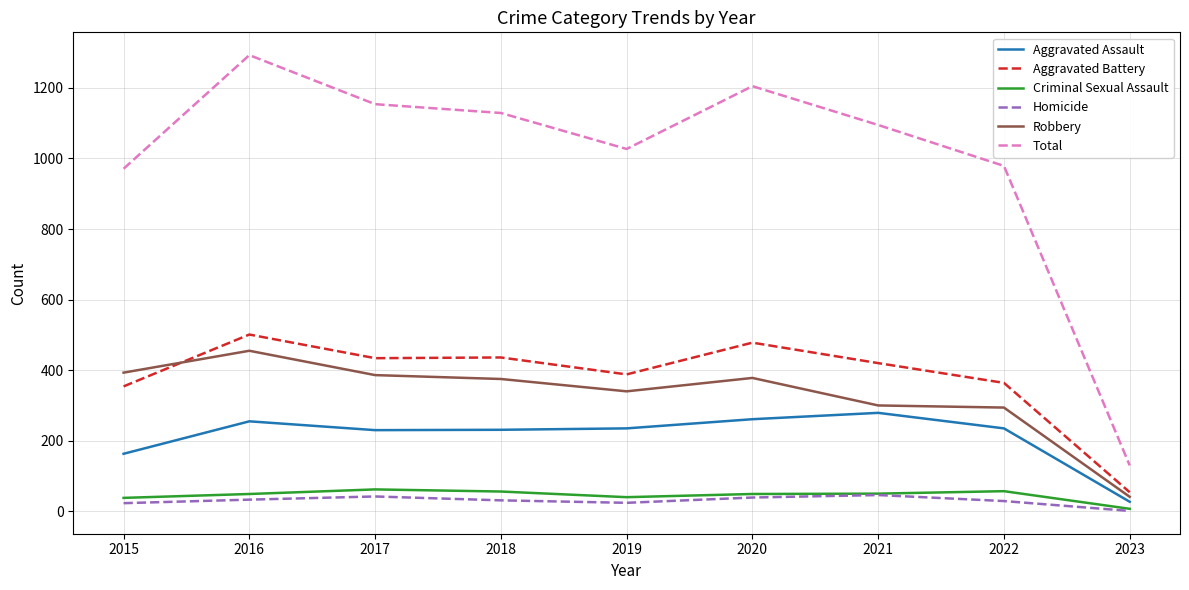

Which series changed the most between 2015 and 2022?

Robbery